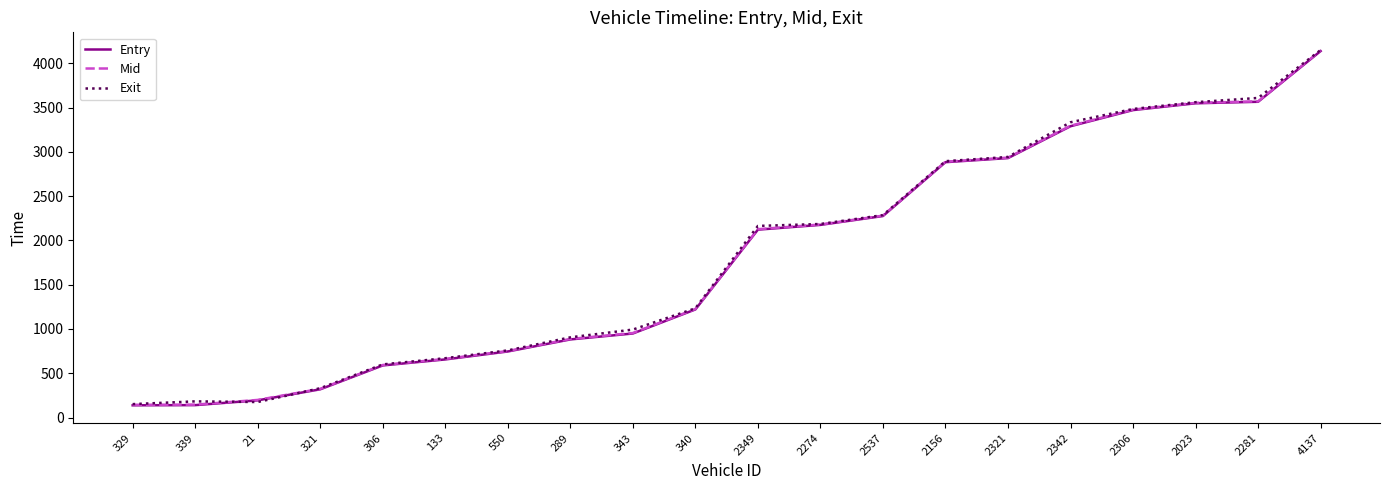

What is the difference between the Exit values at 2274 and 289?

1279.4